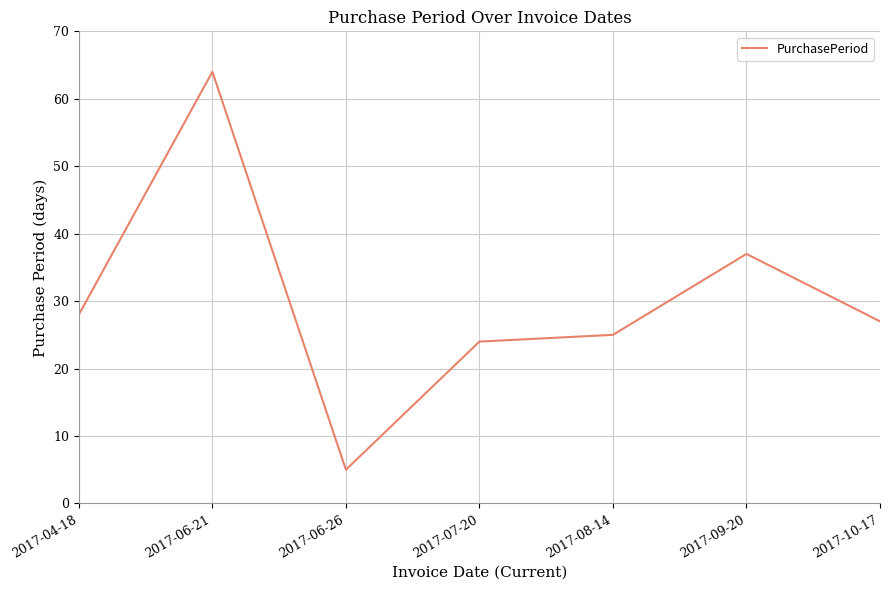

What is the difference between the values at 2017-10-17 and 2017-07-20?

3